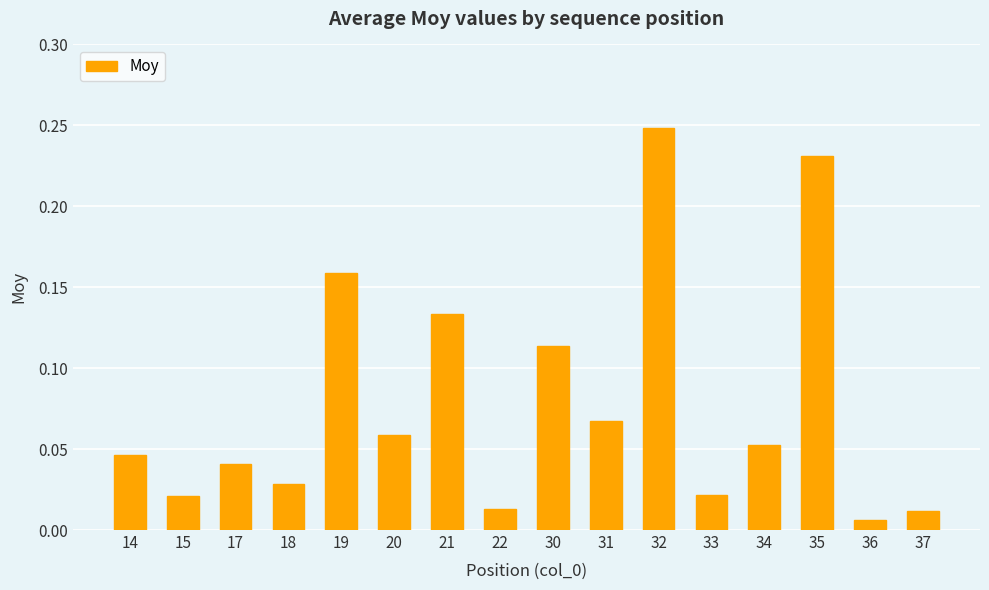

True or false: the data shows 0.4 at 35.

False